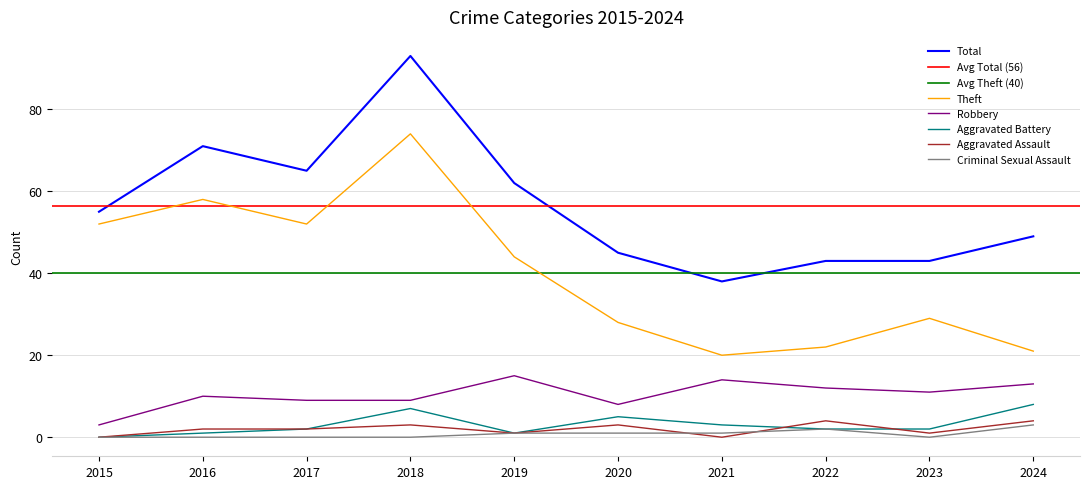

Rank the categories by Criminal Sexual Assault value from lowest to highest.

2015, 2016, 2017, 2018, 2023, 2019, 2020, 2021, 2022, 2024